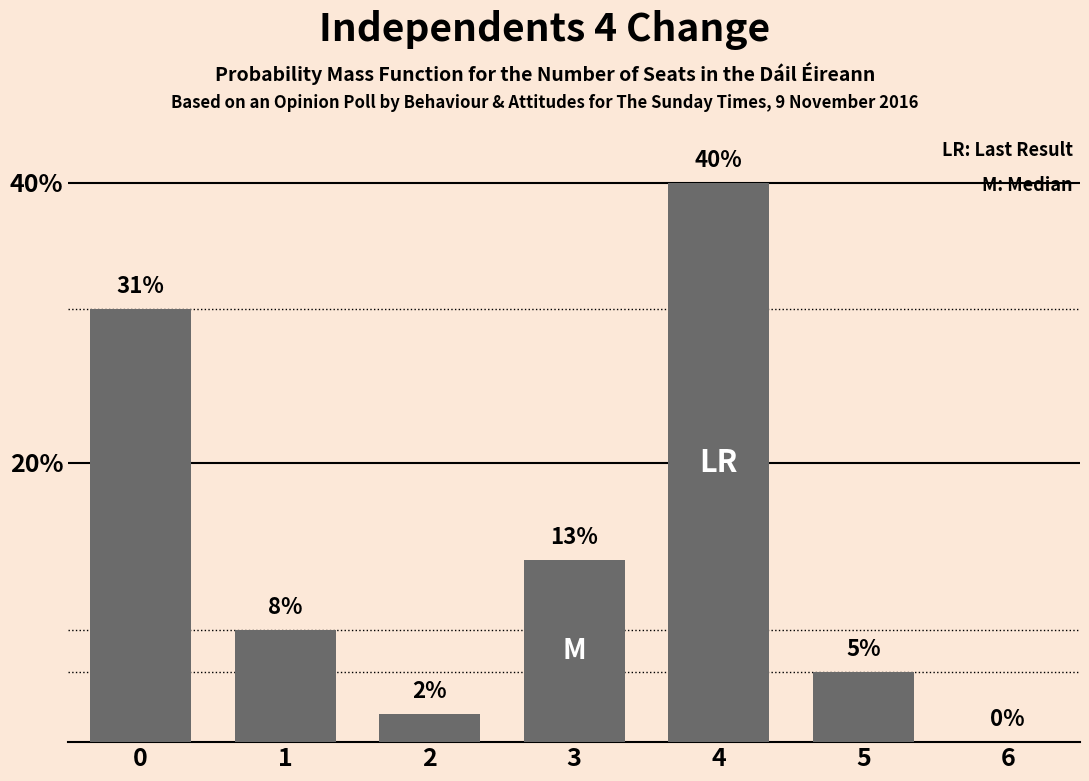

The value at 0 is 49. True or false?

False